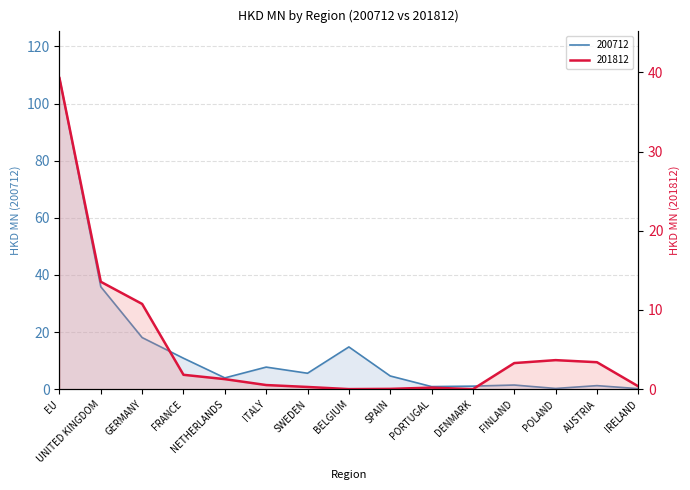

At how many categories does at least one series exceed 33?

2